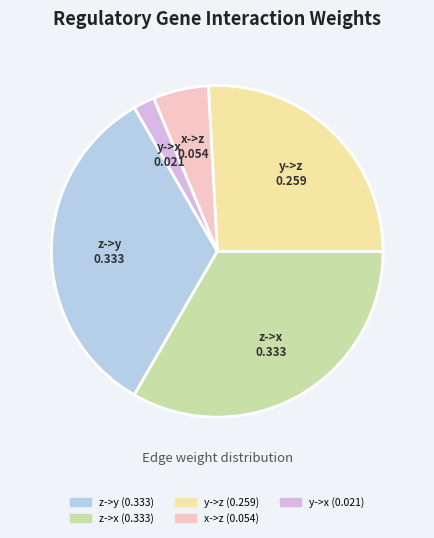

Does any single category account for the majority?

No